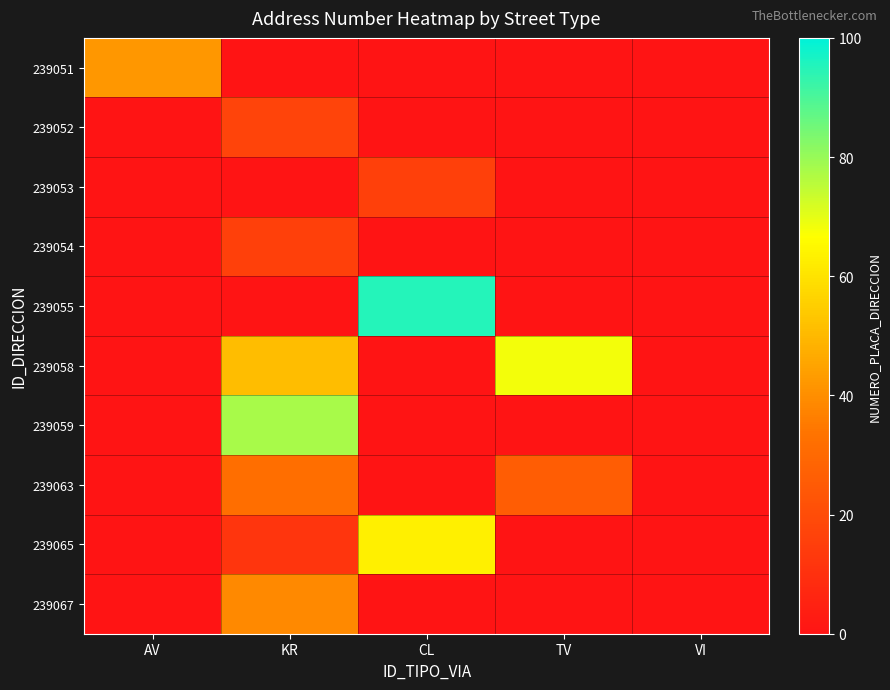

Count the number of data series in this chart.

10